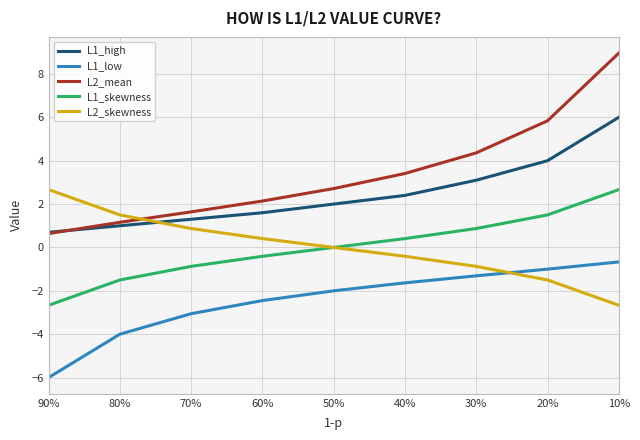

What is the label of the 3rd point from the right?

30%